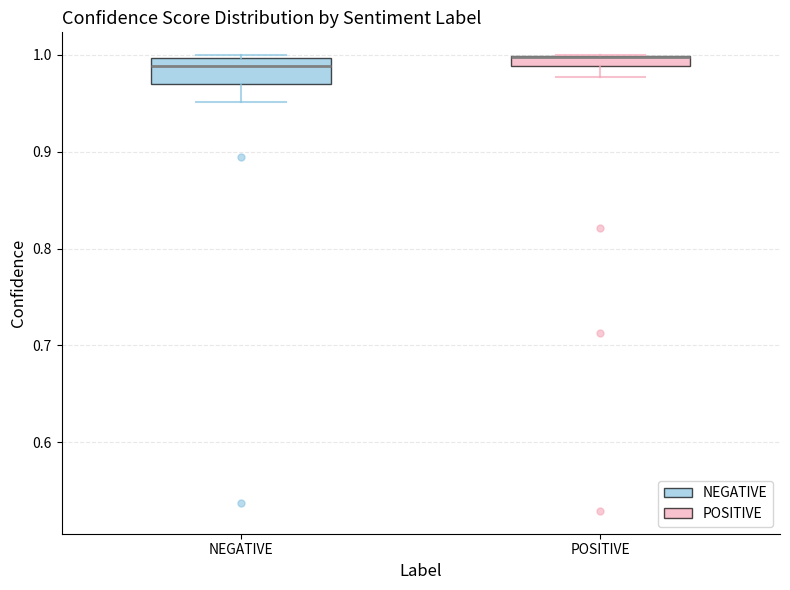

Comparing the boxes themselves (not the whiskers), which one is the tallest?

NEGATIVE